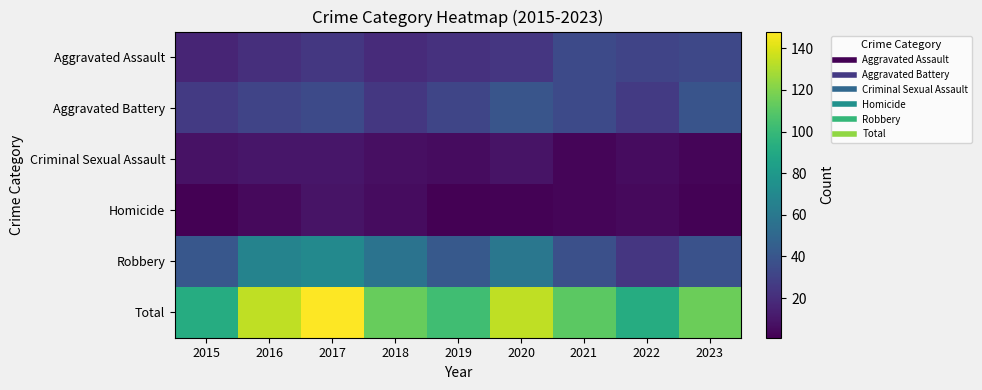

At which category is the sum across all series the highest?

2017